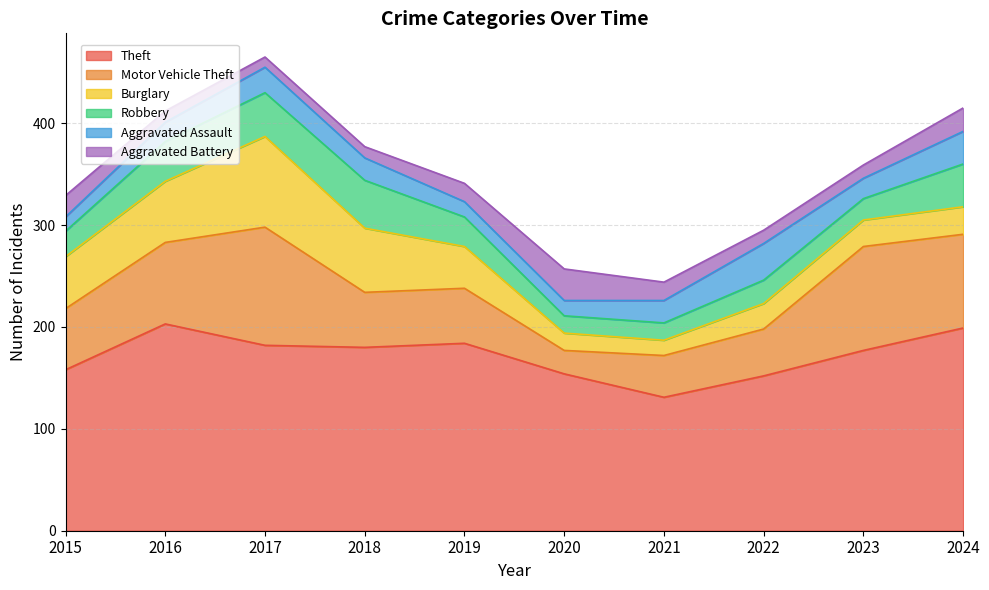

Rank the series by their maximum value, from highest to lowest.

Theft, Motor Vehicle Theft, Burglary, Robbery, Aggravated Assault, Aggravated Battery